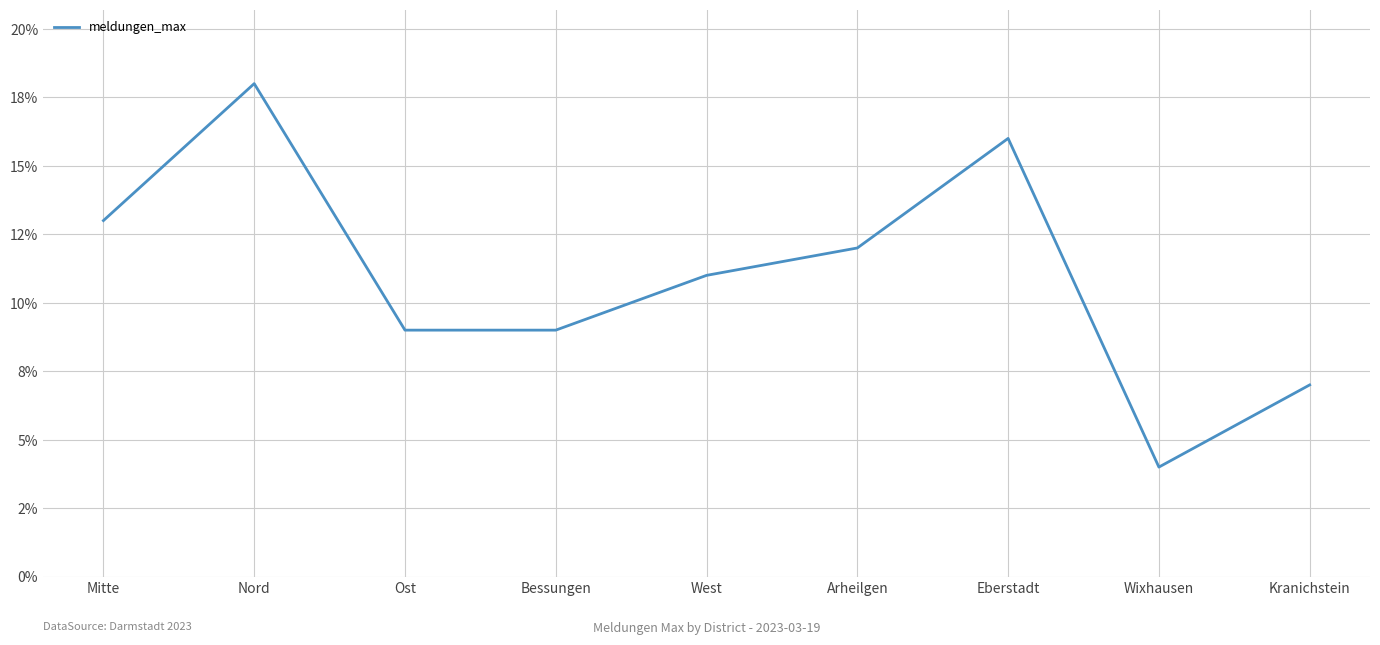

Read the value at West, to the nearest 10.

10